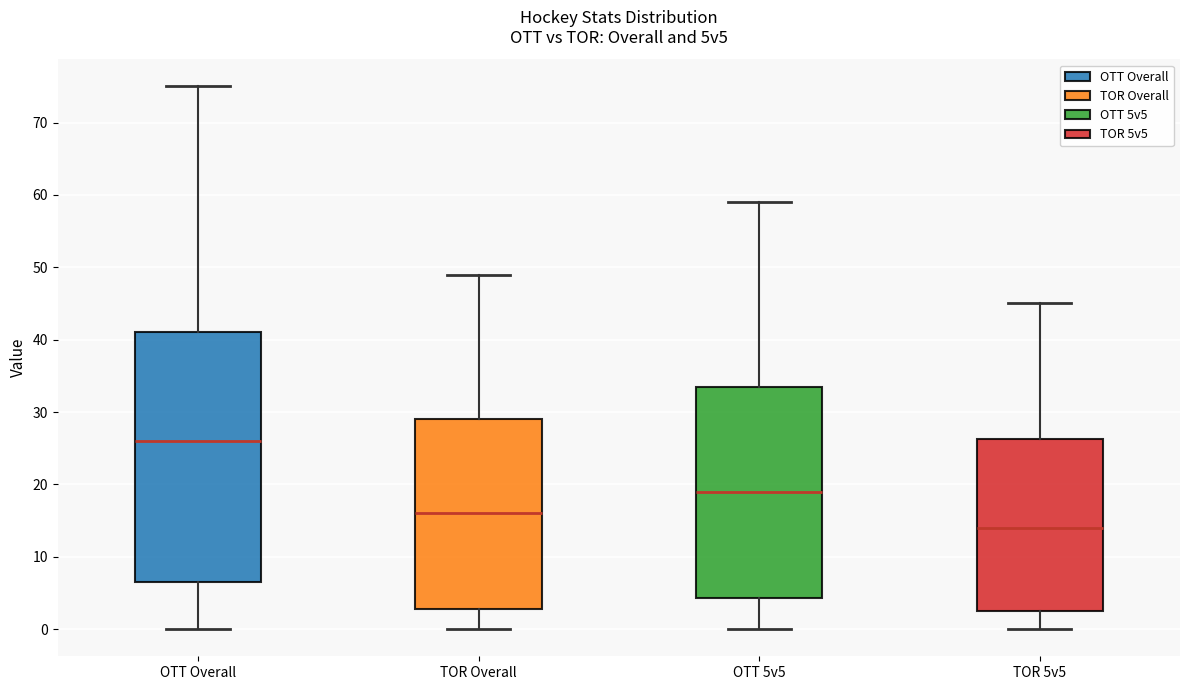

Reading left to right, transcribe this box plot: for each box, give where its median line is, the range the box spans, and where its two whiskers end, as read against the y-axis. The values are not printed on the chart, so give them approximately, as read against the axis.

OTT Overall: median 26, box 7 to 41, whiskers 0 to 75
TOR Overall: median 16, box 3 to 29, whiskers 0 to 49
OTT 5v5: median 19, box 4 to 34, whiskers 0 to 59
TOR 5v5: median 14, box 3 to 26, whiskers 0 to 45